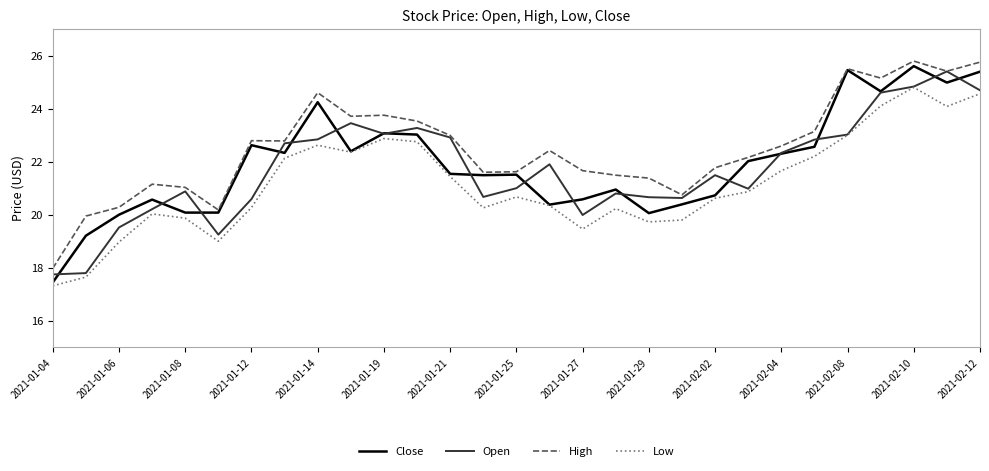

Does the chart display data point markers on the line(s)?

No